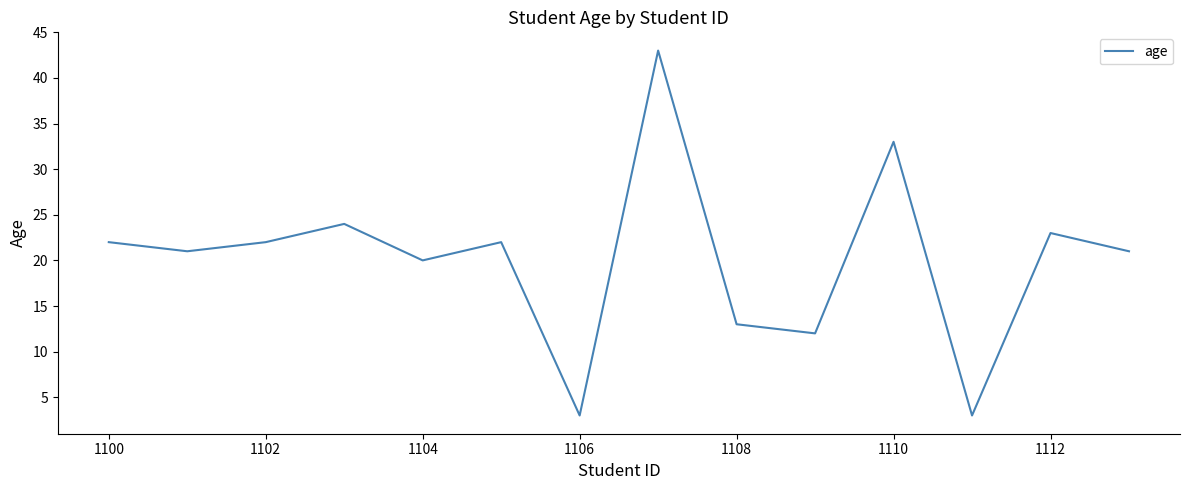

What is the greatest value displayed?

43